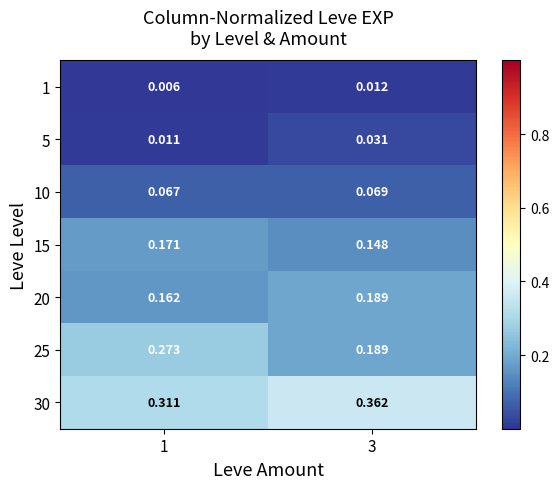

Is the value of 25 at 3 greater than the value of 1 at 3?

Yes